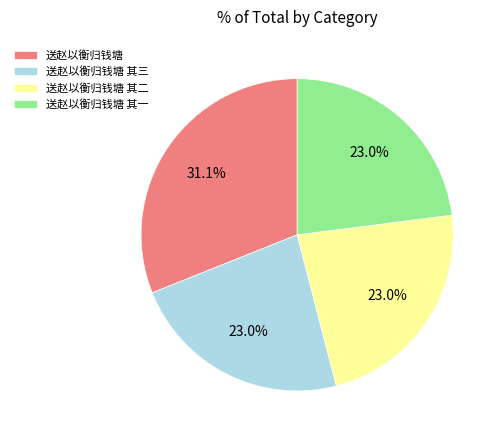

Which slice is the largest?

送赵以衡归钱塘